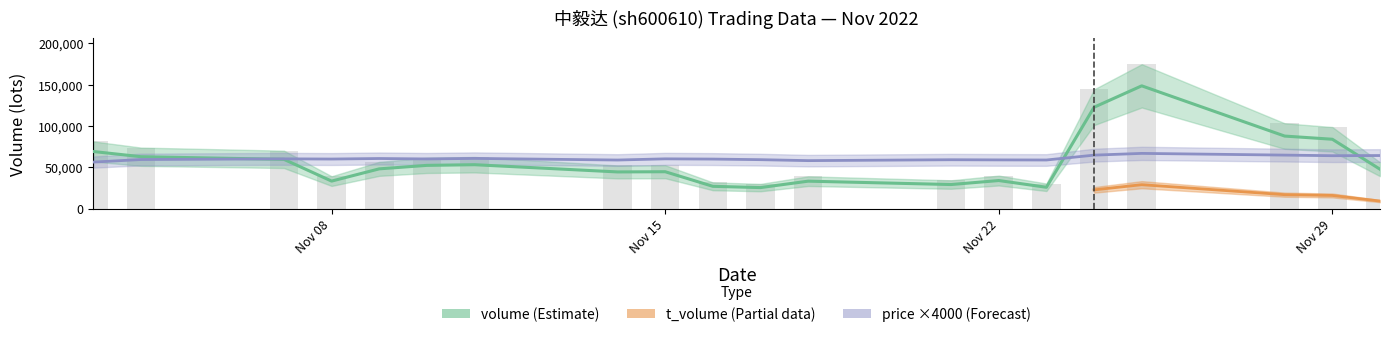

Does the chart contain stacked bars?

No